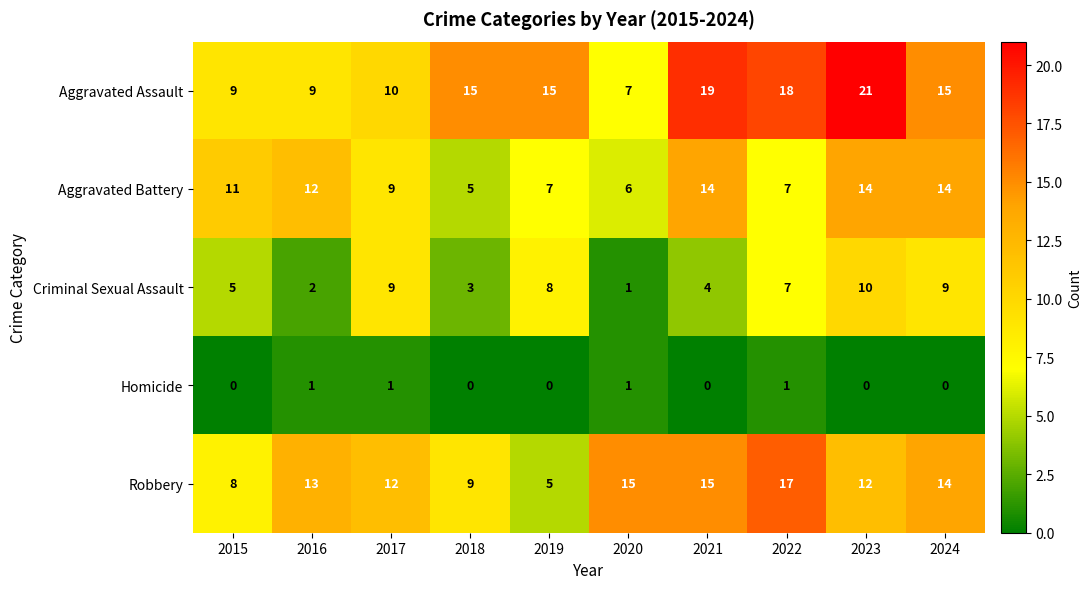

Between 2018 and 2020, which series saw the biggest shift?

Aggravated Assault